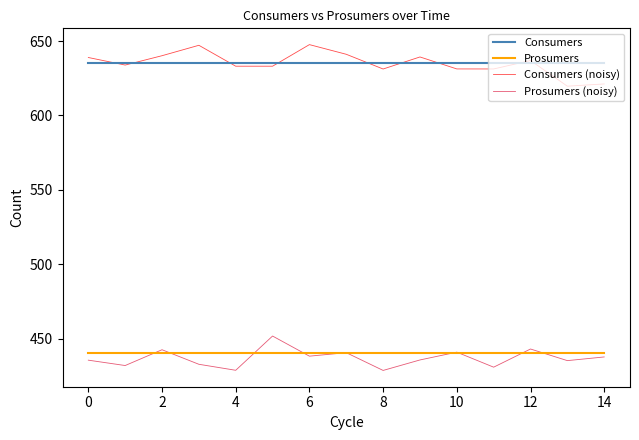

What is the greatest value displayed?

647.6